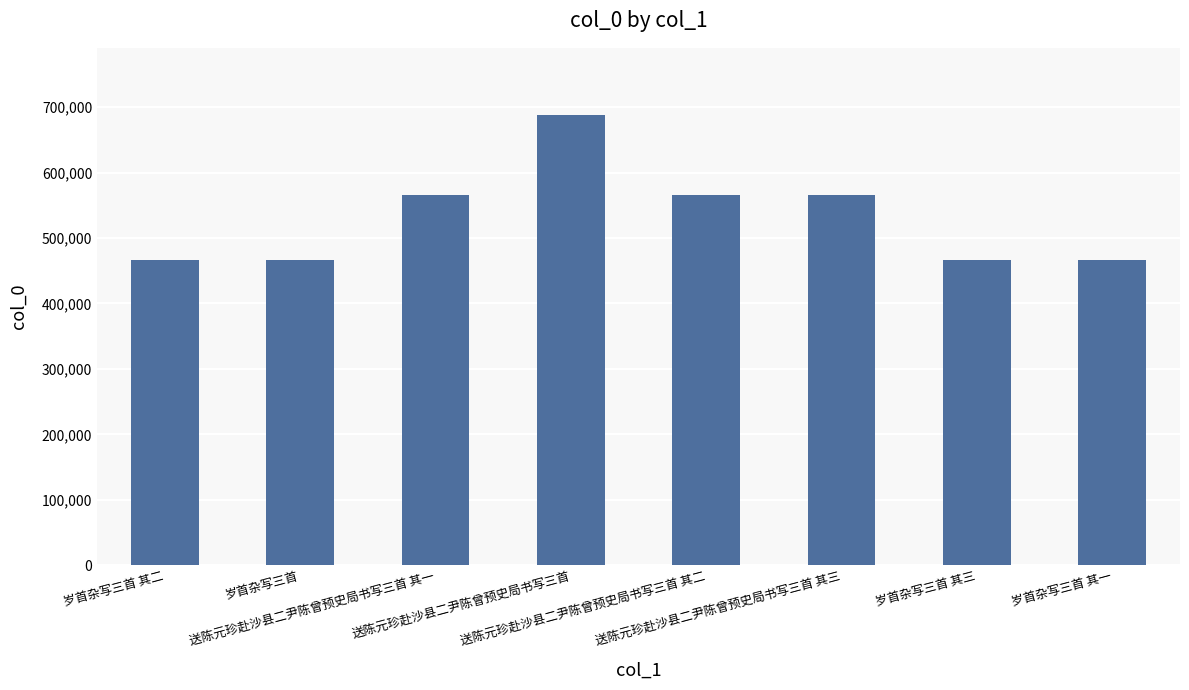

The chart shows a value of 192989 at 岁首杂写三首 其一. True or false?

False